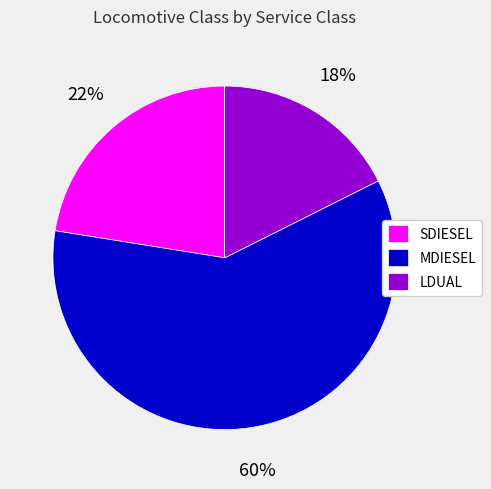

To the nearest percent, what percentage of the pie is MDIESEL?

60%